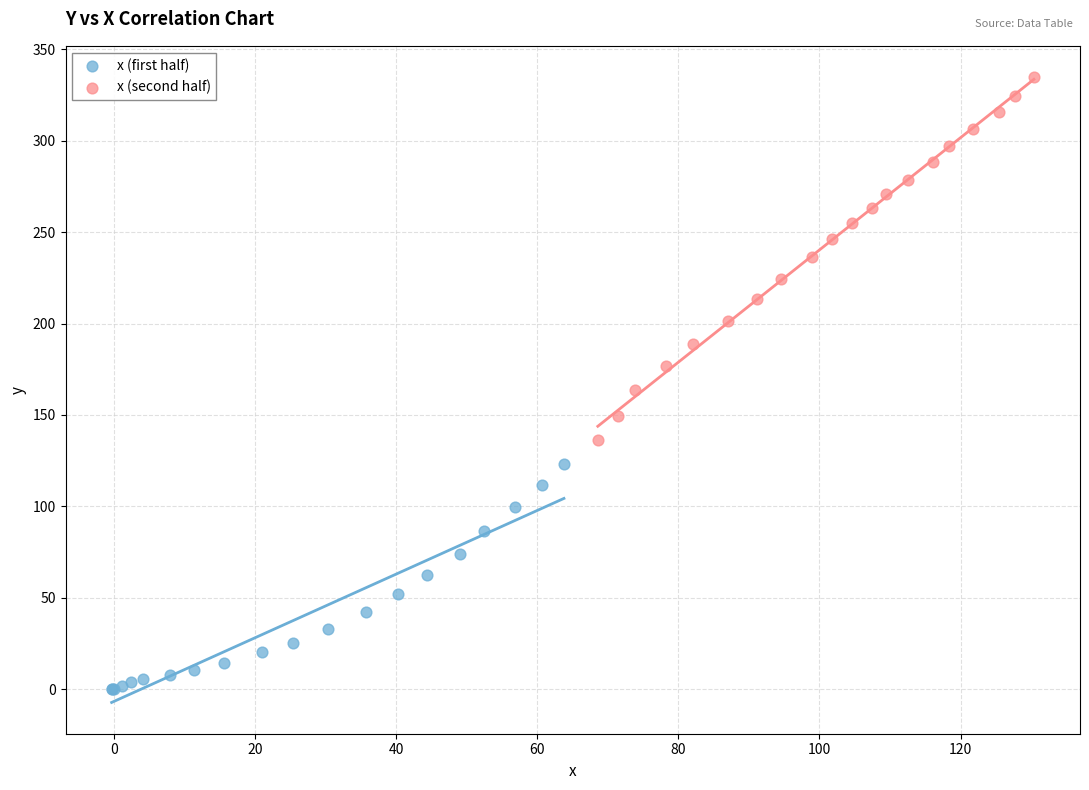

Which series has the widest spread of Y values?

x (second half)